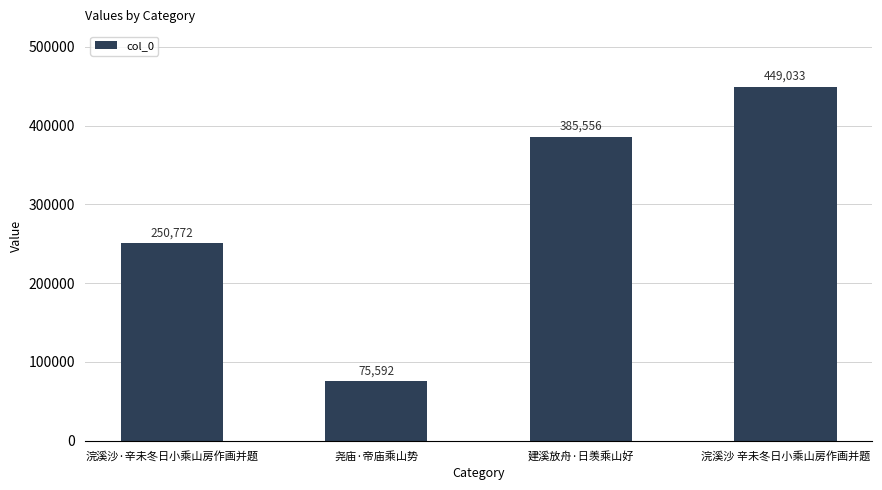

At which label is the value closest to 262312?

浣溪沙·辛未冬日小乘山房作画并题